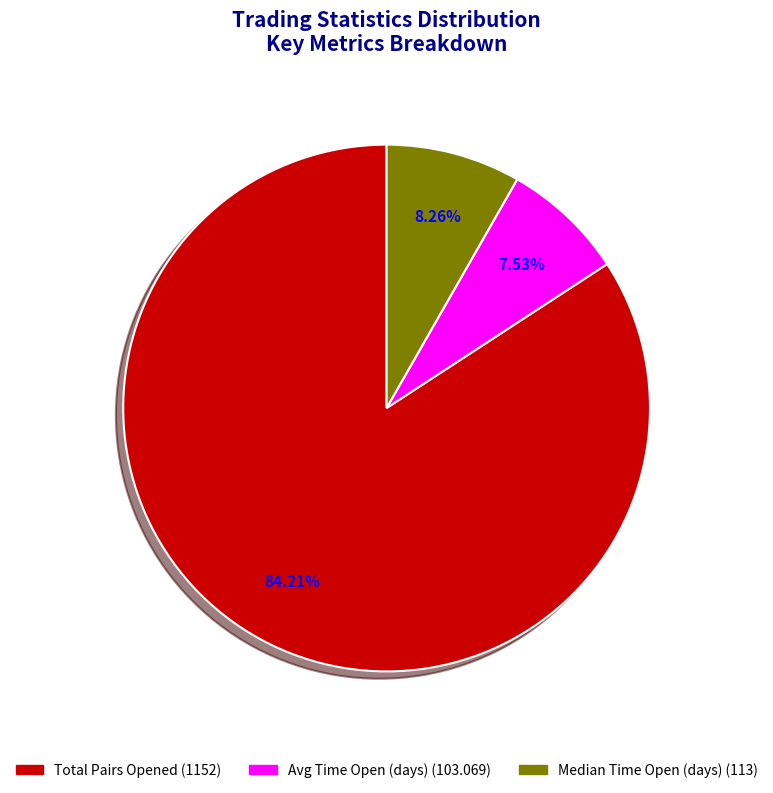

Does any single category account for the majority?

Yes